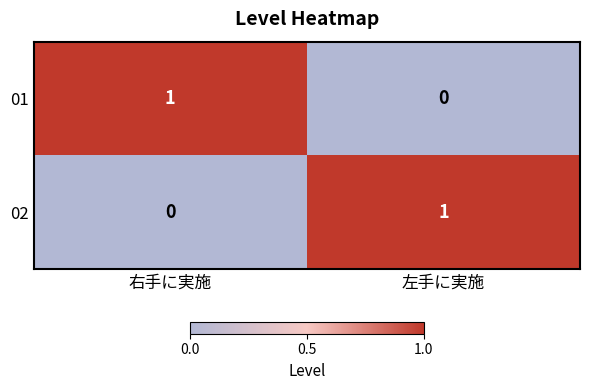

Reading right to left, what are all the values shown in this chart?

01: 0	1
02: 1	0